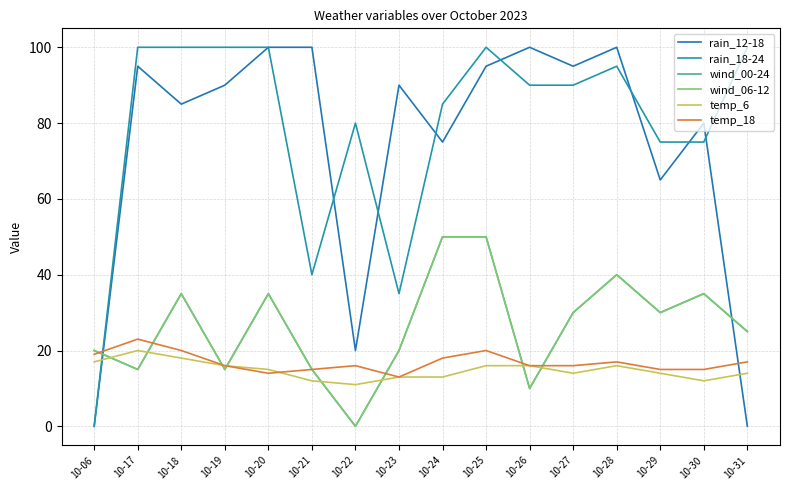

How many intersections are there between temp_6 and rain_18-24?

1